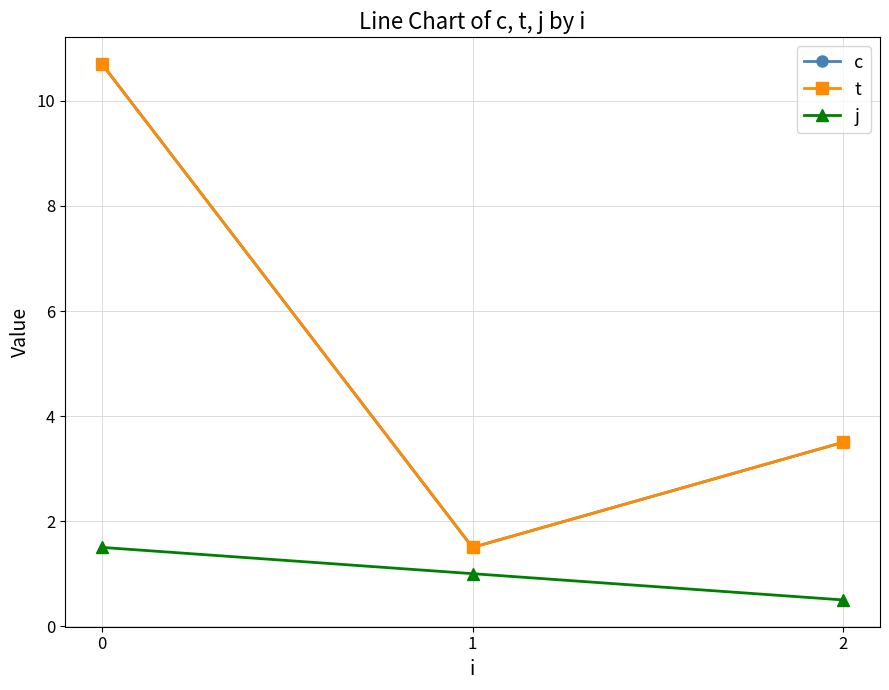

What is the difference between the maximum and second lowest values in the j series?

0.5